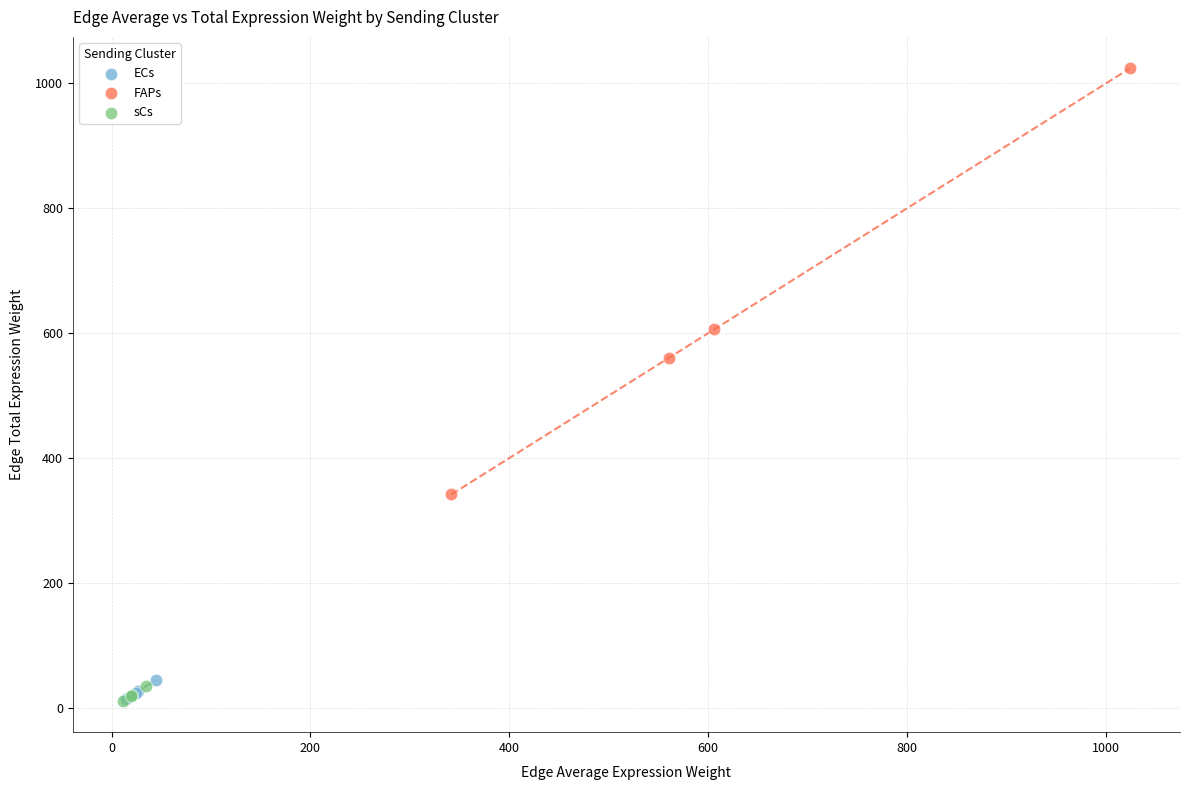

Which series has the largest Y range (max minus min)?

FAPs